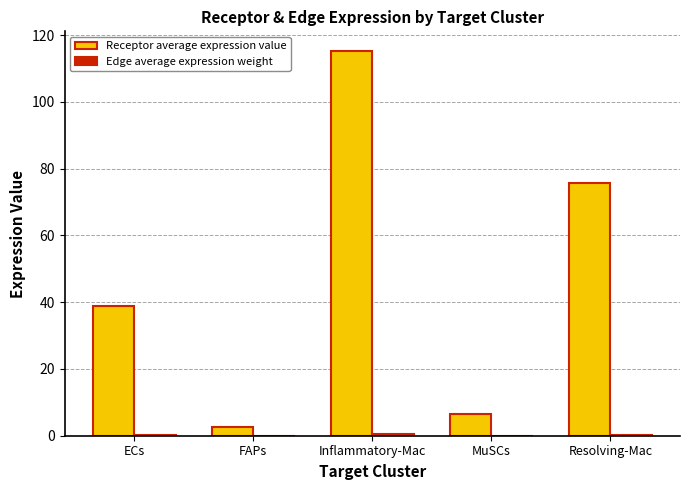

What is the greatest value displayed?

115.4